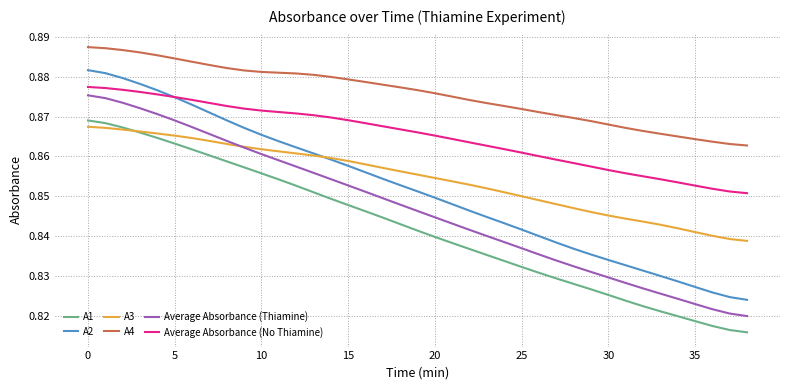

Which series has the largest total across all categories?

A4